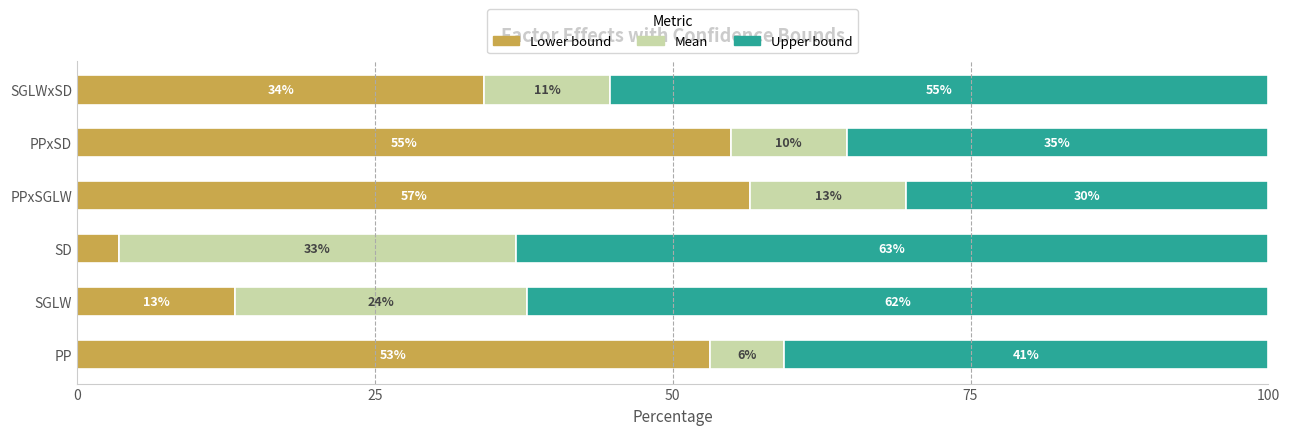

What are all the series names shown in the legend?

Lower bound, Mean, Upper bound